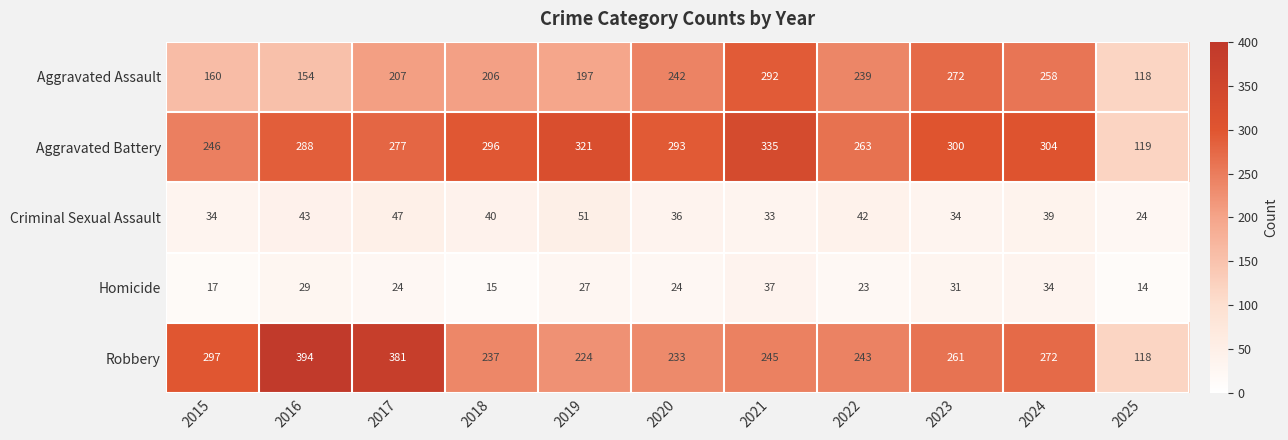

Where is Aggravated Assault nearest to the value 205?

2018